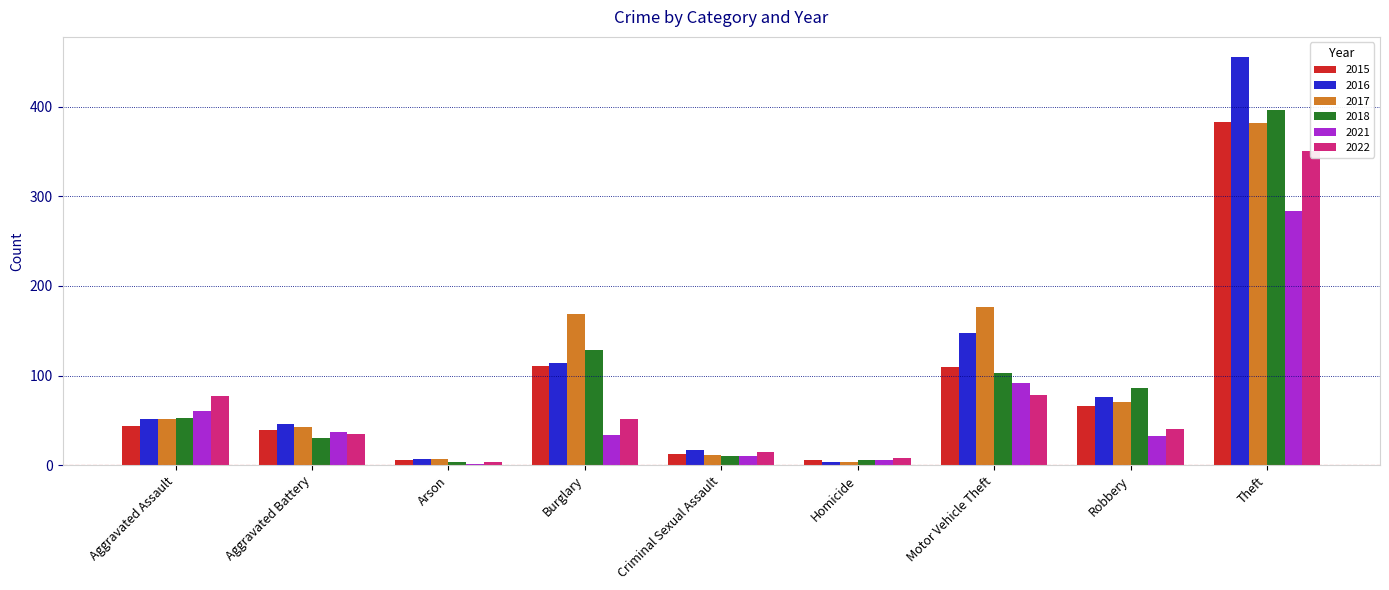

What is the sum of all 2022 values?

659